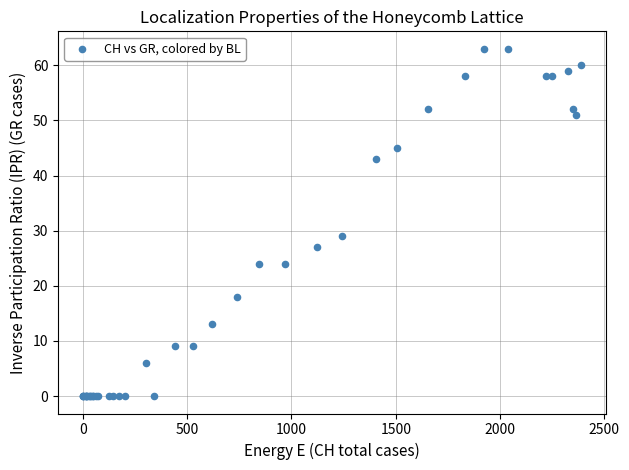

What Y value in the scatter plot is closest to 31?

29